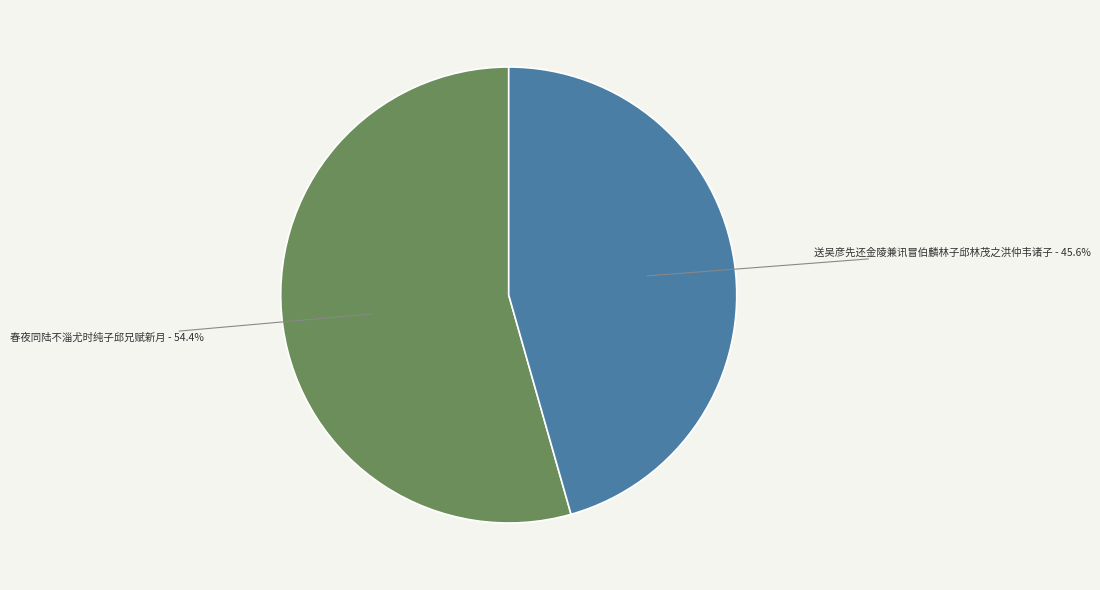

Is there a majority slice in this chart?

Yes